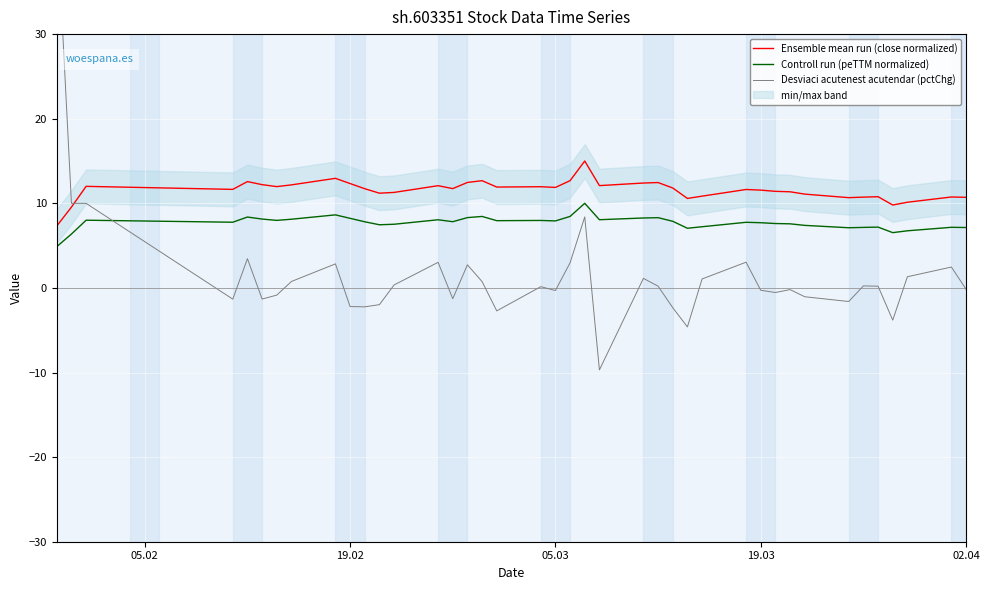

True or false: Controll run (peTTM normalized) and Ensemble mean run (close normalized) cross at least once.

False